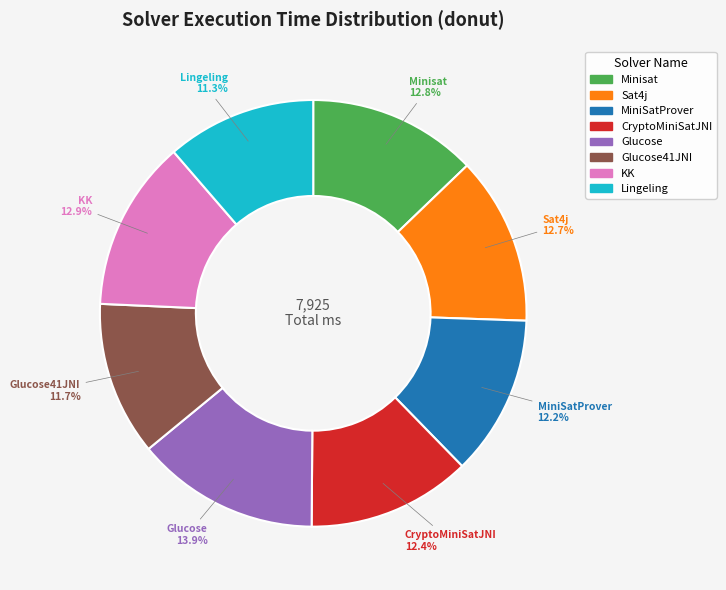

Is there any slice that represents more than half of the pie?

No